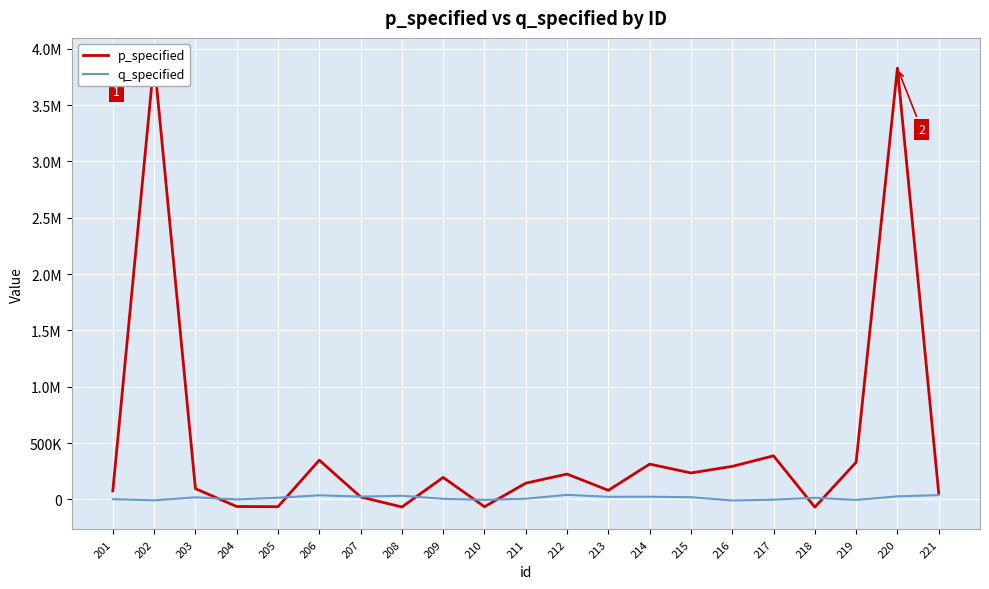

How many distinct data groups are displayed?

2